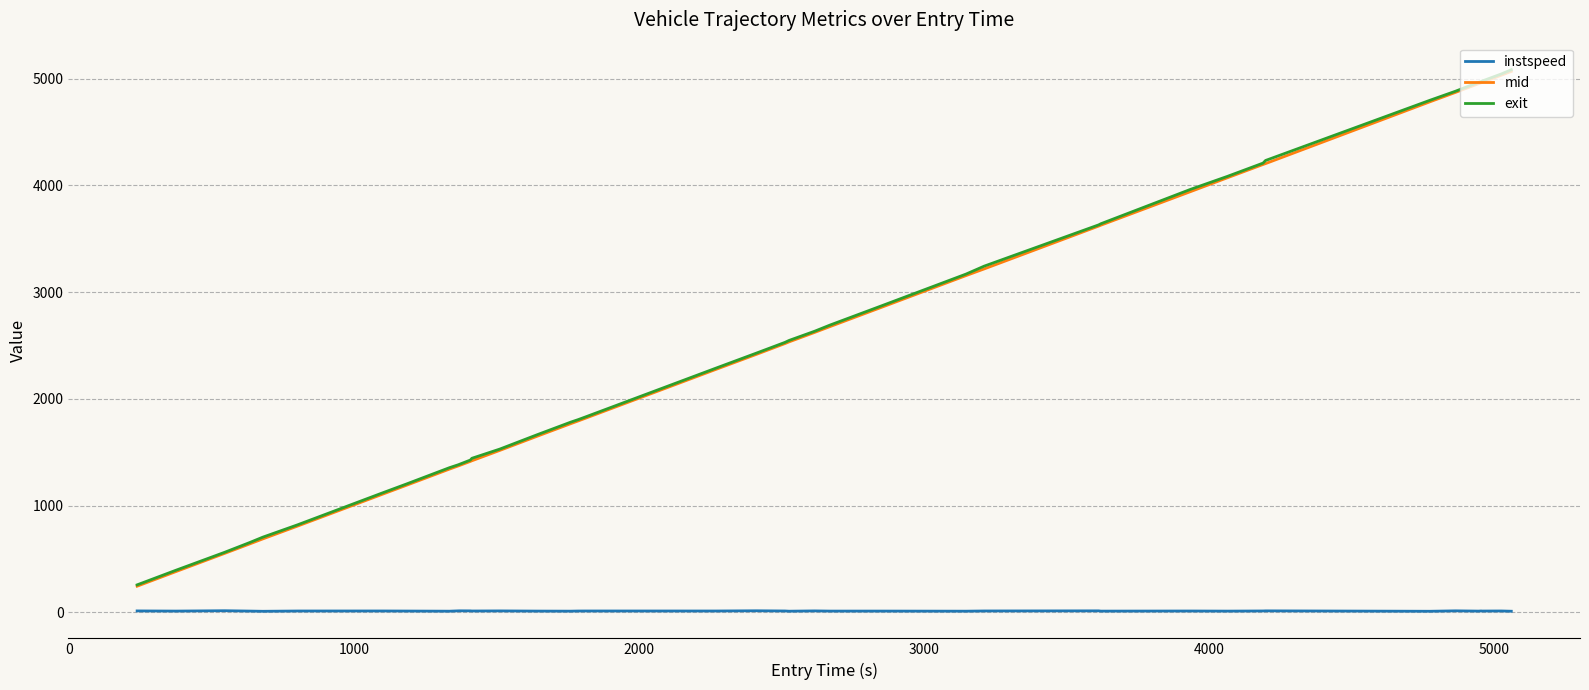

What is the greatest value displayed?

5083.6